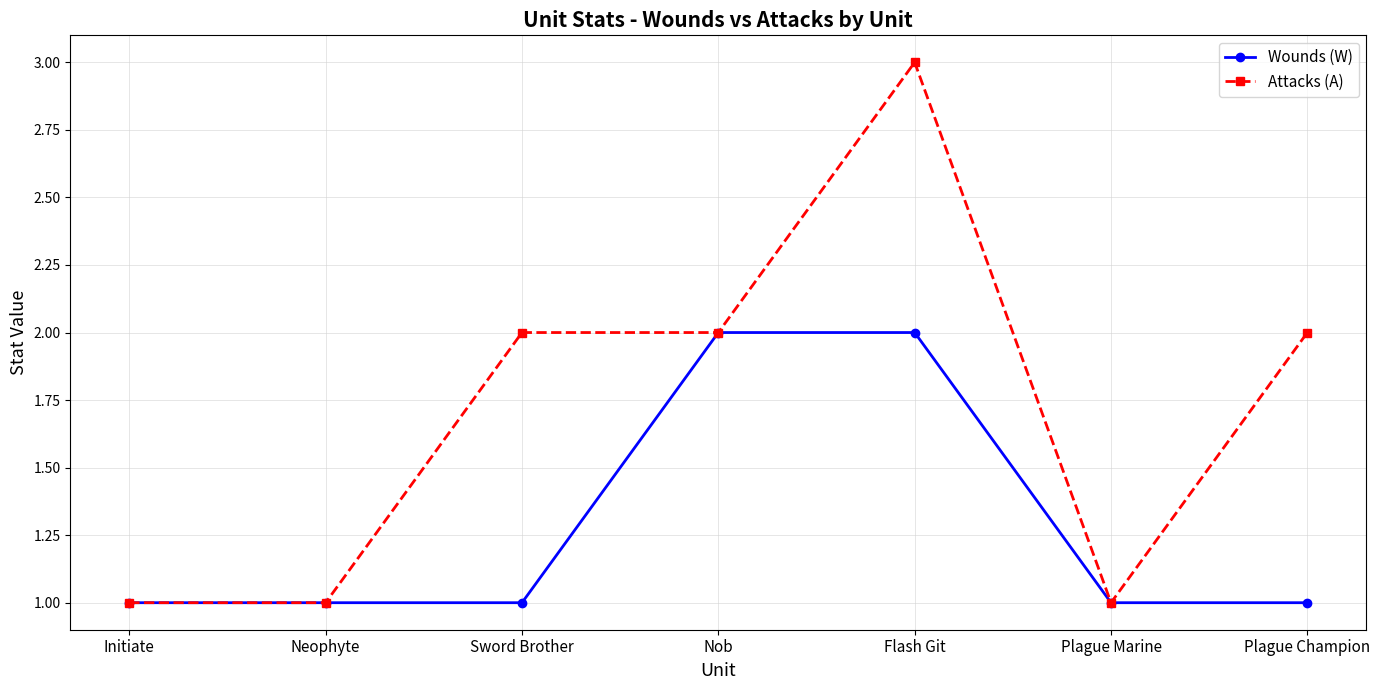

What position from the right is Plague Marine?

2